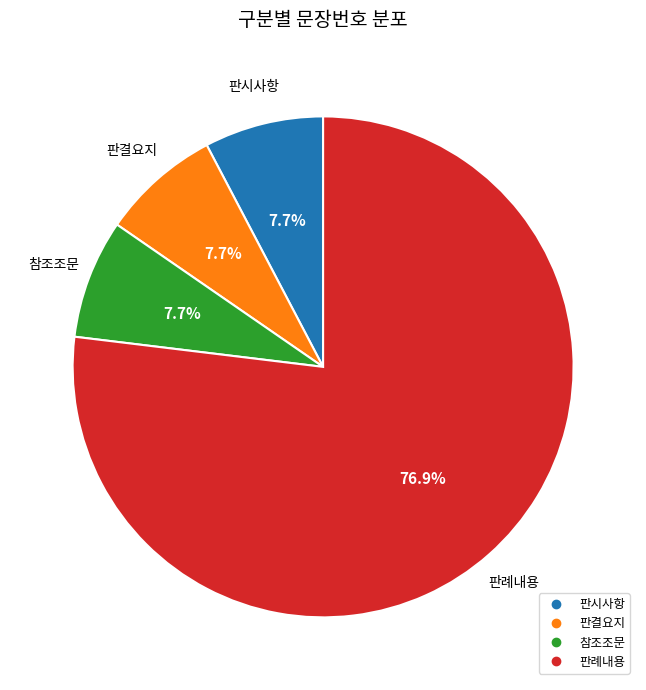

What percentage is the 참조조문 slice, to the nearest percent?

8%